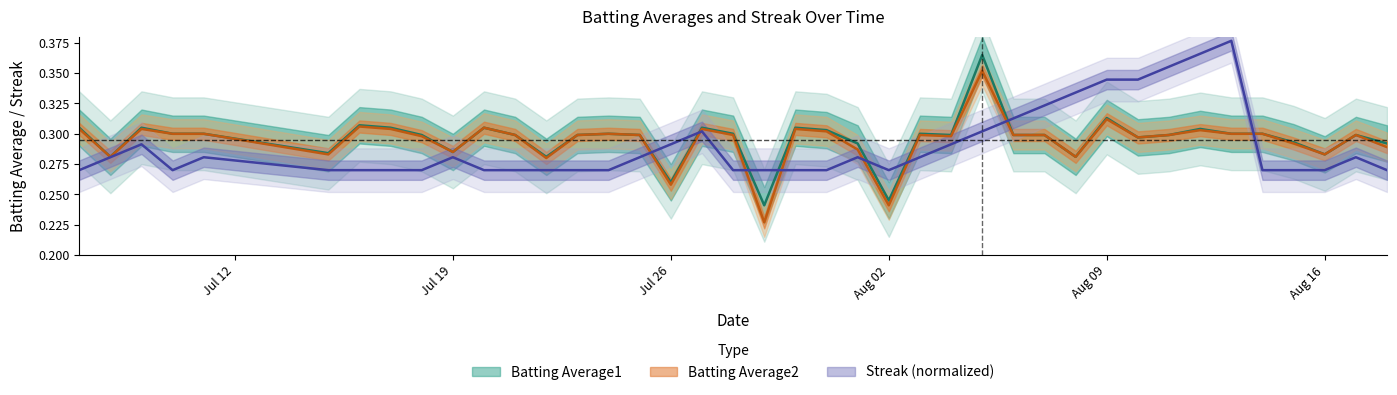

How many lines are shown in the chart?

3